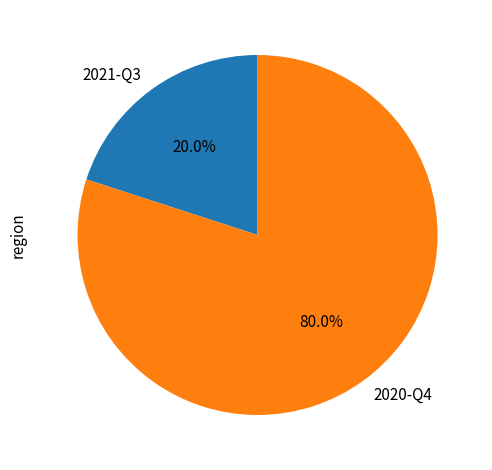

To the nearest percent, what is the difference between the 2020-Q4 and 2021-Q3 slice percentages?

60%